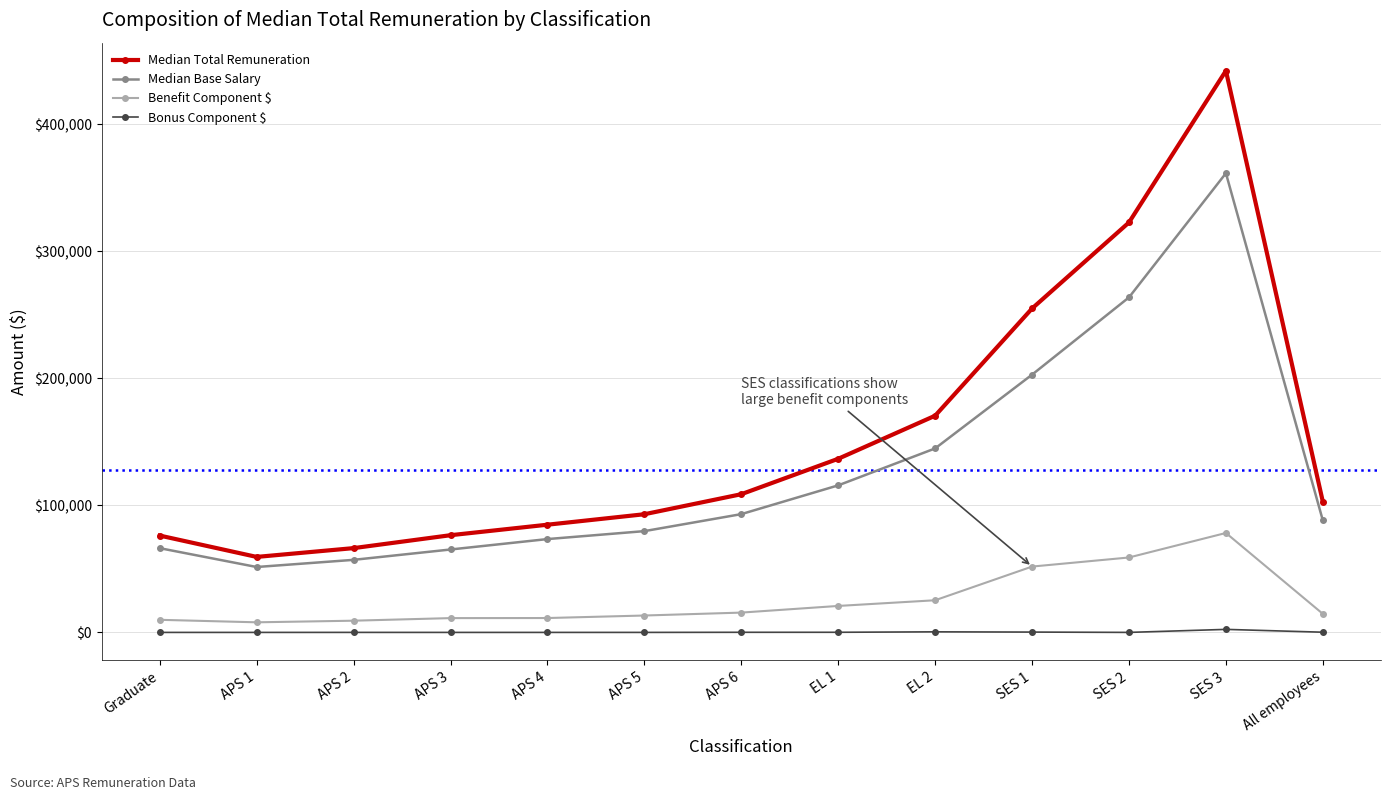

What is the sum of the Bonus Component $ values at All employees and APS 3?

153.5